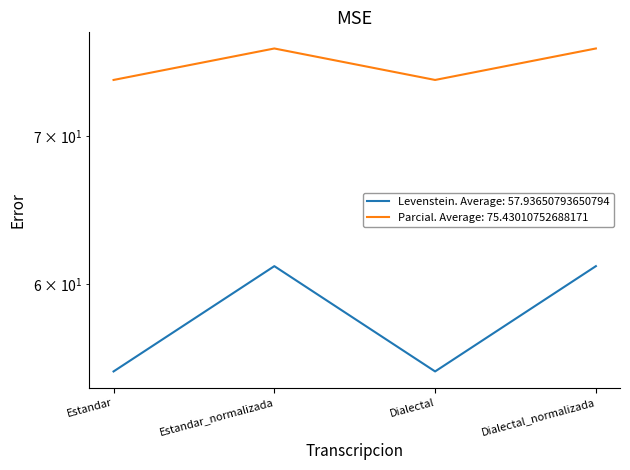

Reading left to right, list all the values displayed in this chart.

Levenstein: Estandar=54.8	Estandar_normalizada=61.1	Dialectal=54.8	Dialectal_normalizada=61.1
Parcial: Estandar=74.2	Estandar_normalizada=76.7	Dialectal=74.2	Dialectal_normalizada=76.7